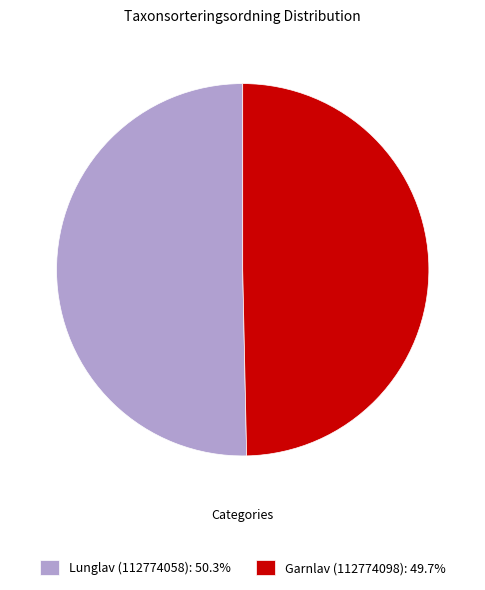

What is the ratio of the value at Lunglav (112774058): 50.3% to the value at Garnlav (112774098): 49.7%?

1.0